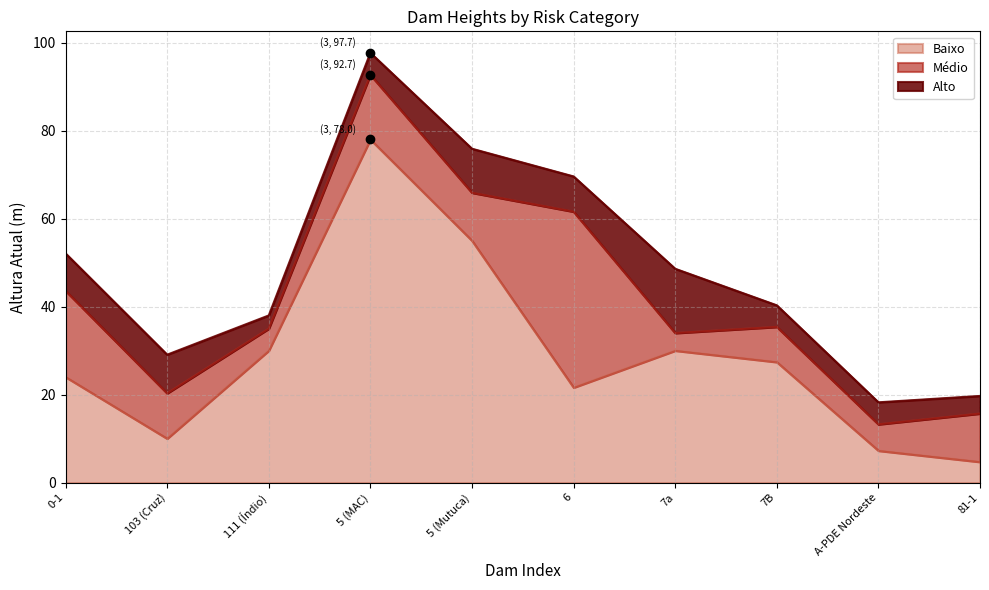

True or false: Médio has more than 1 interior local peaks.

True